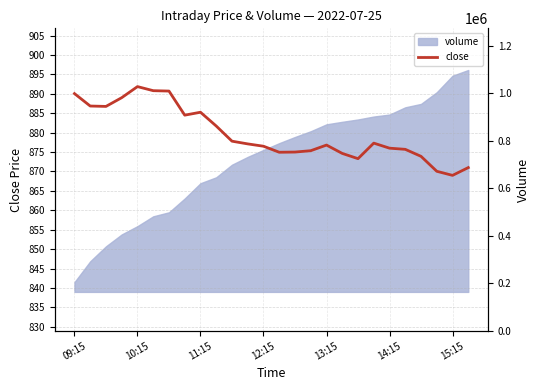

True or false: close has a value of 869.0 at 15:15.

True